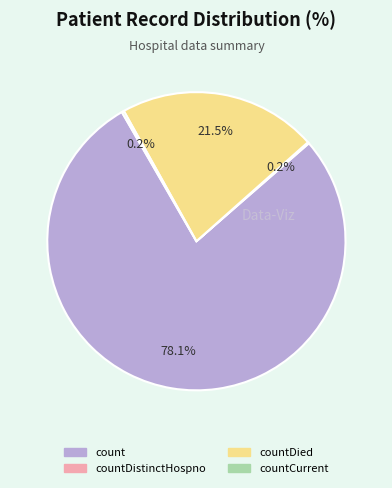

Is there any slice that represents more than half of the pie?

Yes